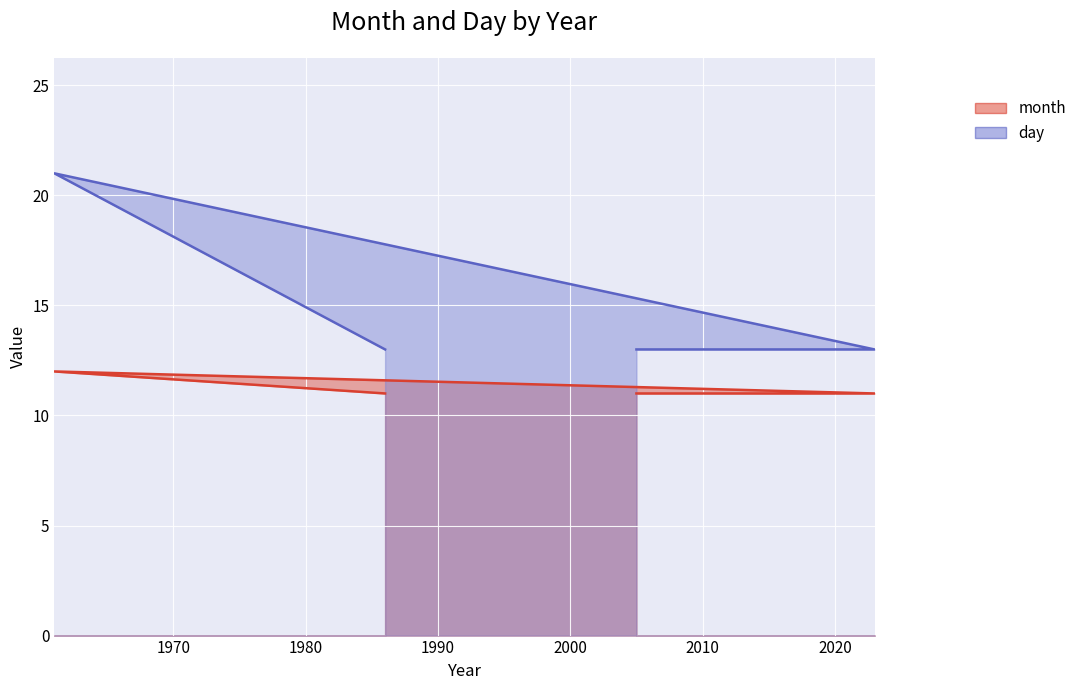

True or false: day and month intersect in this chart.

False